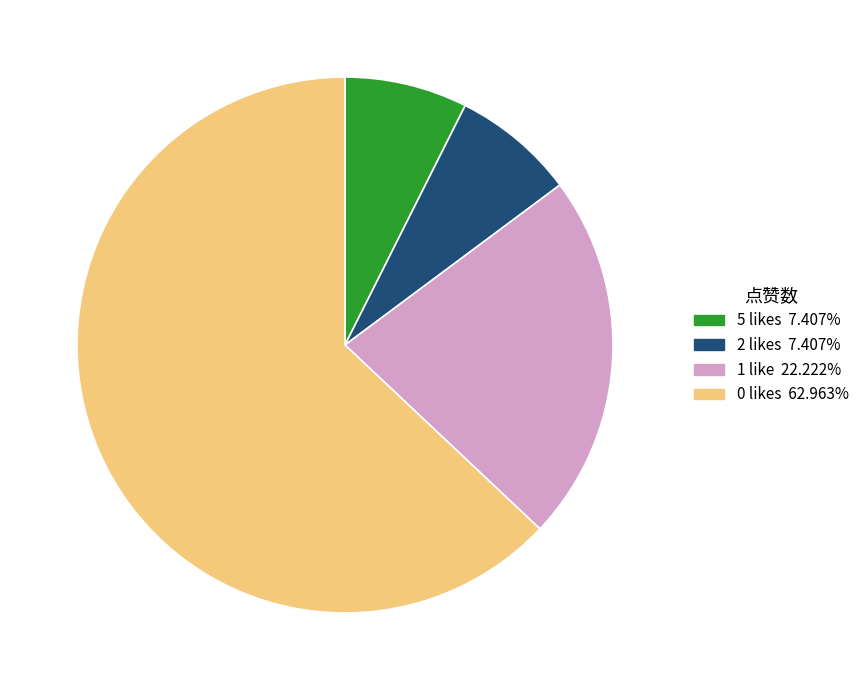

Is there any slice that represents more than half of the pie?

Yes